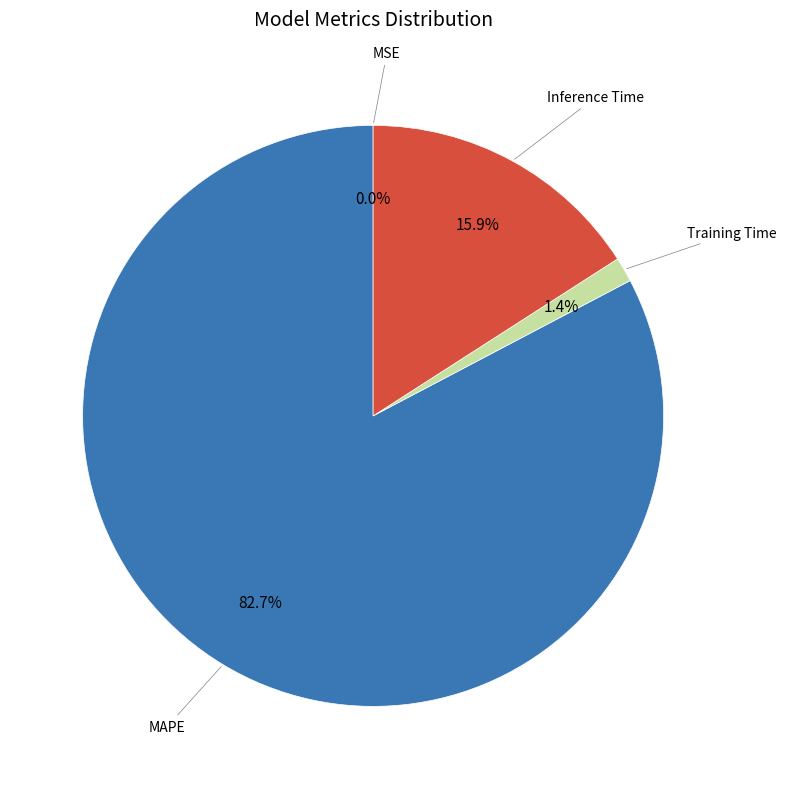

Which category has the biggest portion of the pie?

MAPE